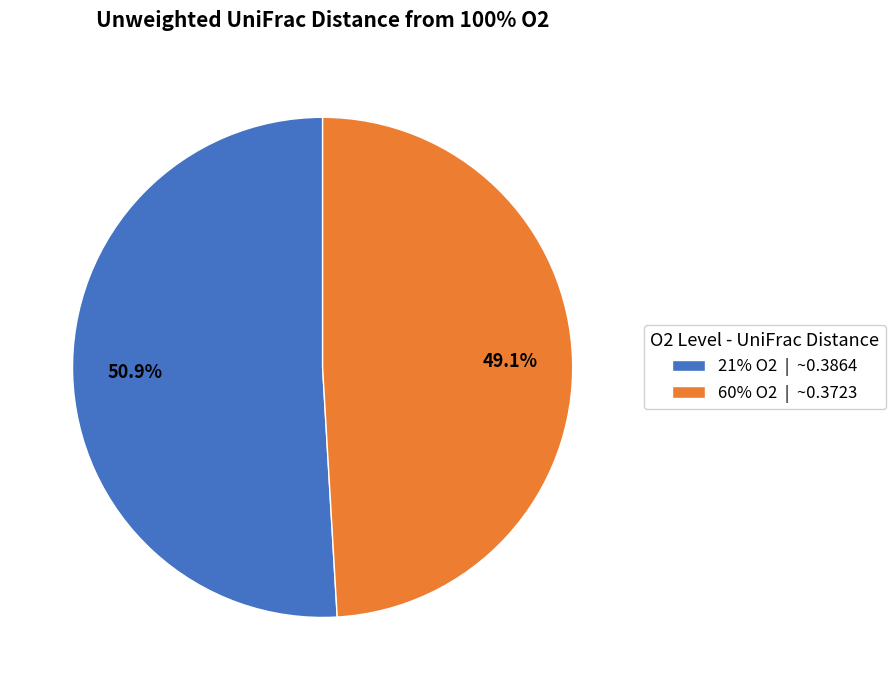

How many segments does this pie chart have?

2